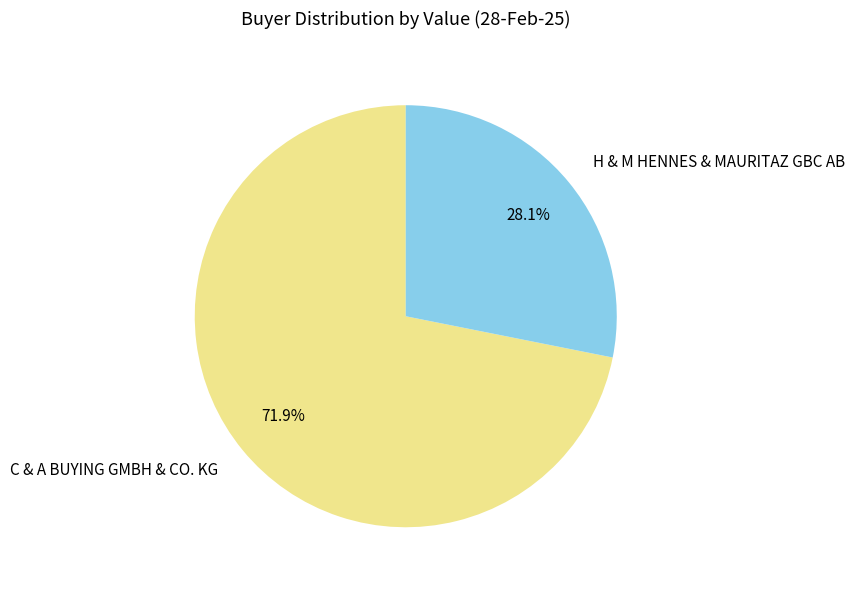

To the nearest percent, what percentage of the pie is C & A BUYING GMBH & CO. KG?

72%